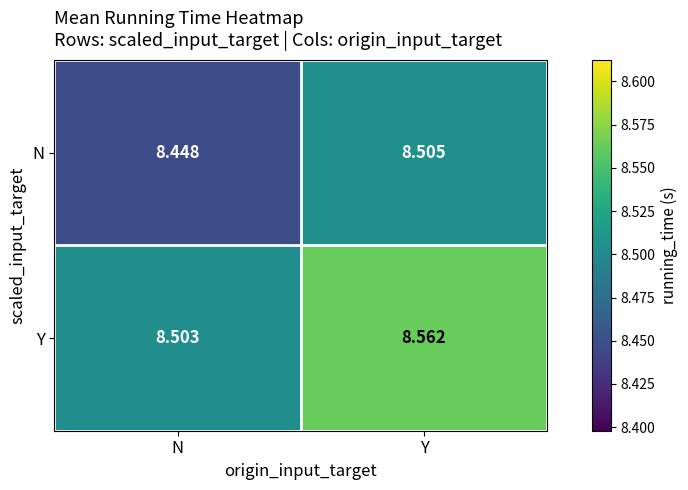

At which label is Y closest to 8?

N